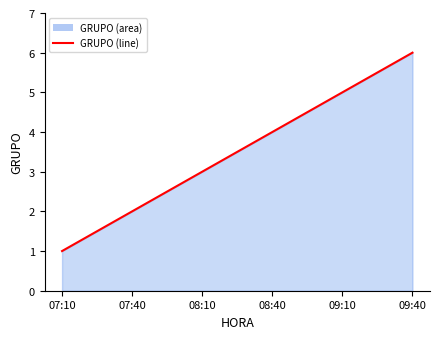

The chart shows a value of 5 at 09:10. True or false?

True